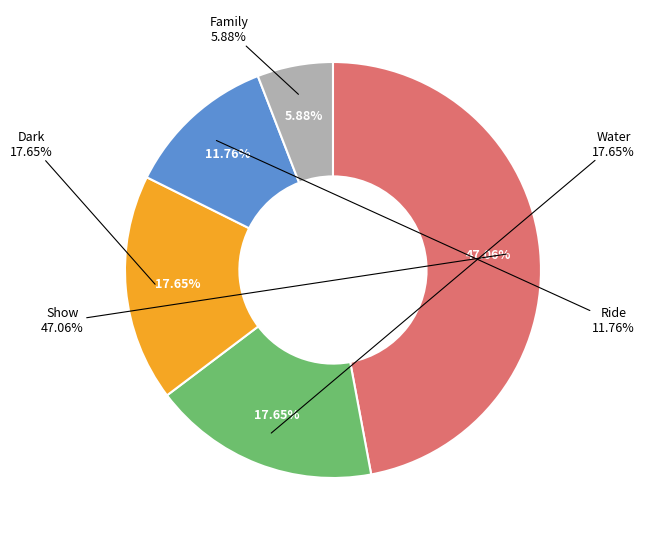

Count the number of slices in the pie.

5